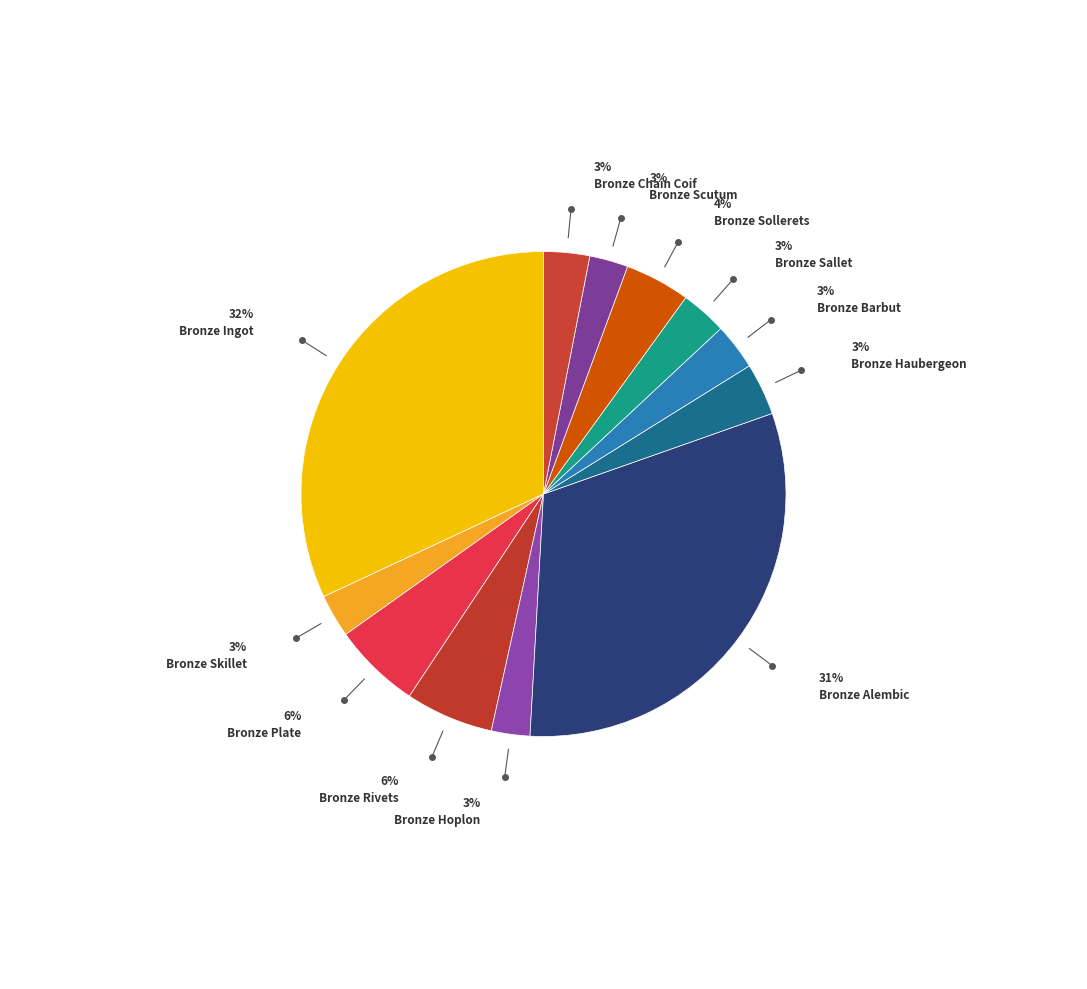

Count the number of slices in the pie.

12